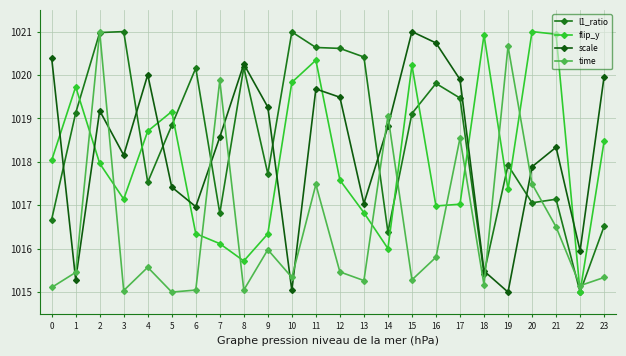

How many lines are shown in the chart?

4